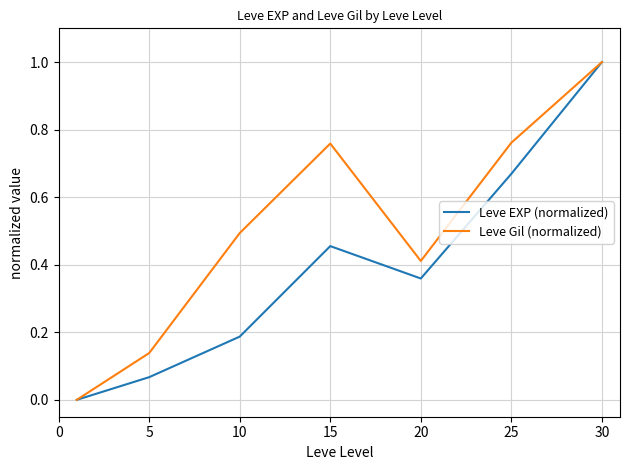

What is the greatest value displayed?

1.0